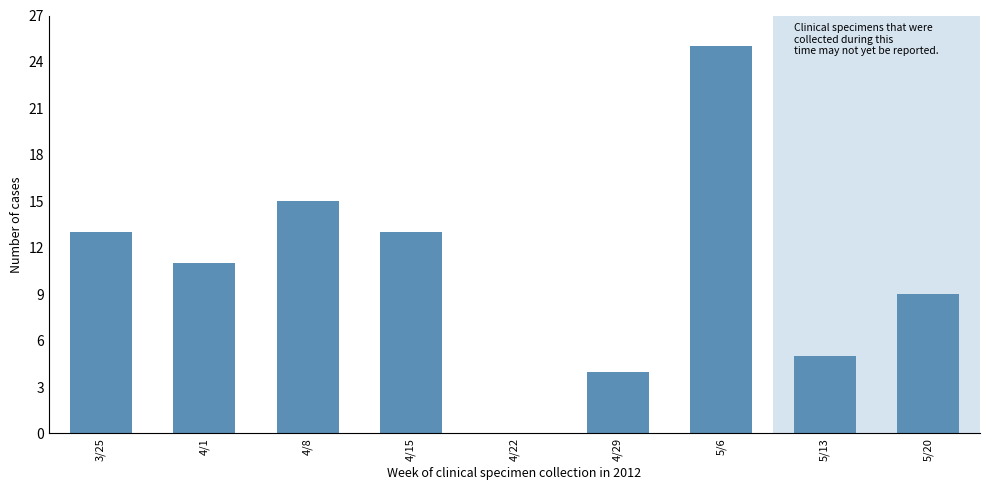

True or false: the data shows 22 at 4/15.

False